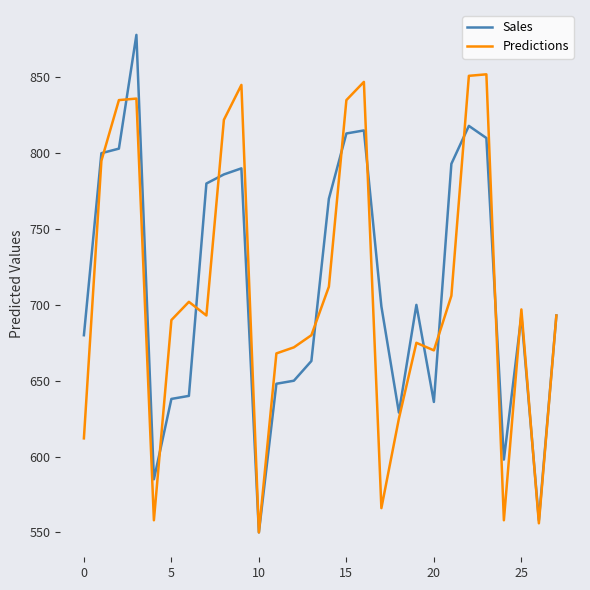

How many categories are shown in the chart?

28